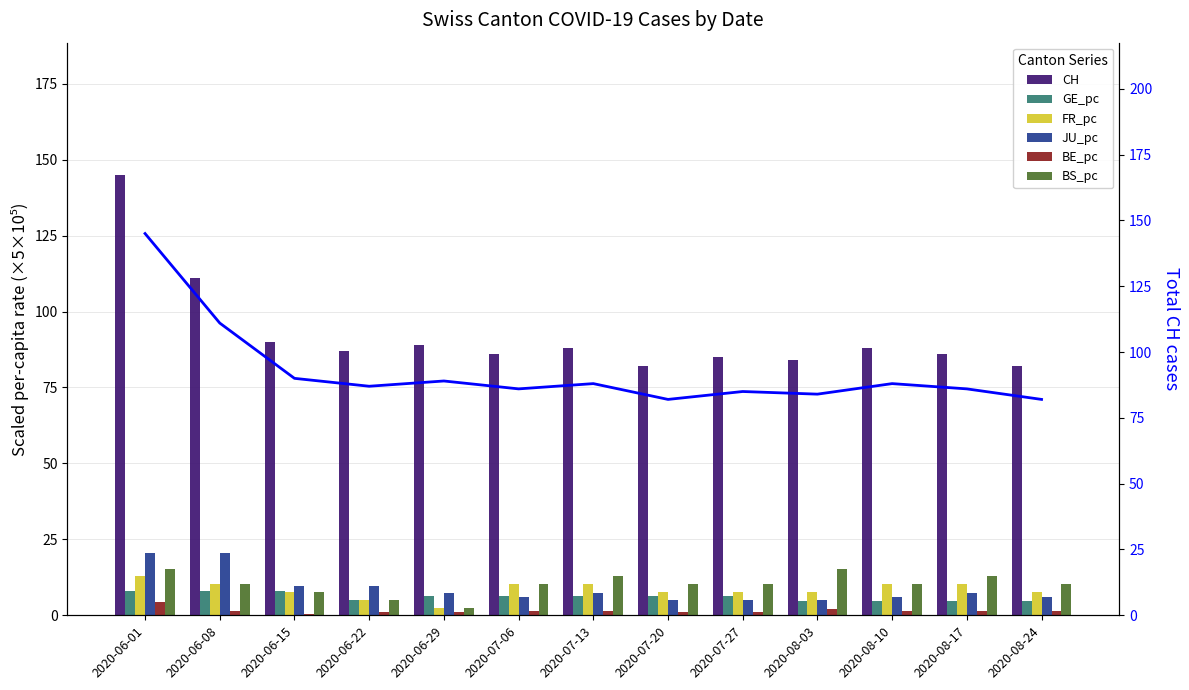

True or false: BE_pc has a value of 1.4 at 2020-08-10.

True